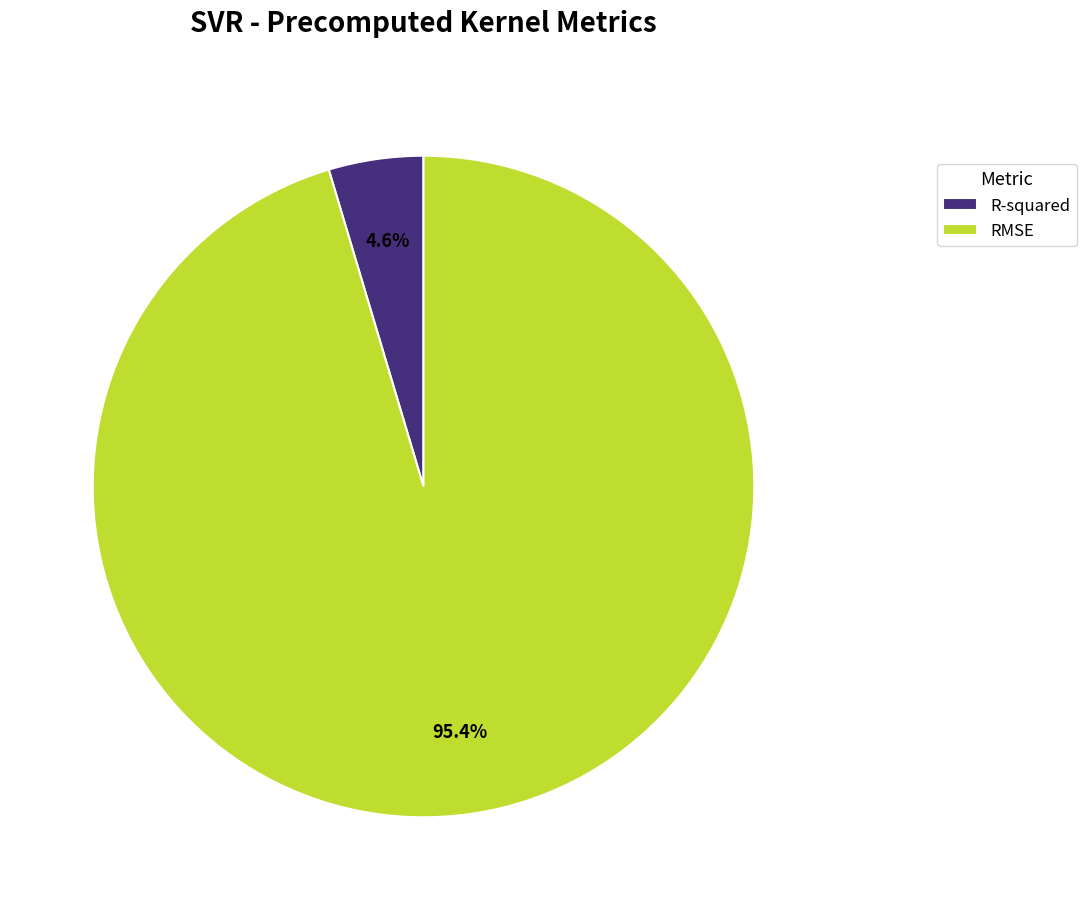

Is it true that R-squared is 5% of the pie?

True